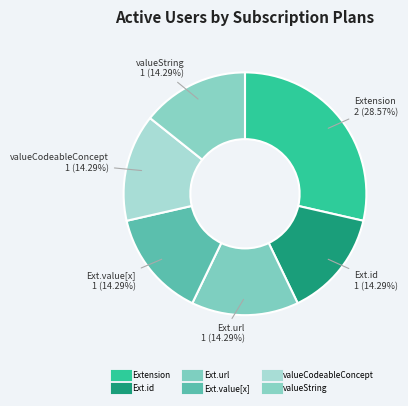

How many slices are in this pie chart?

6